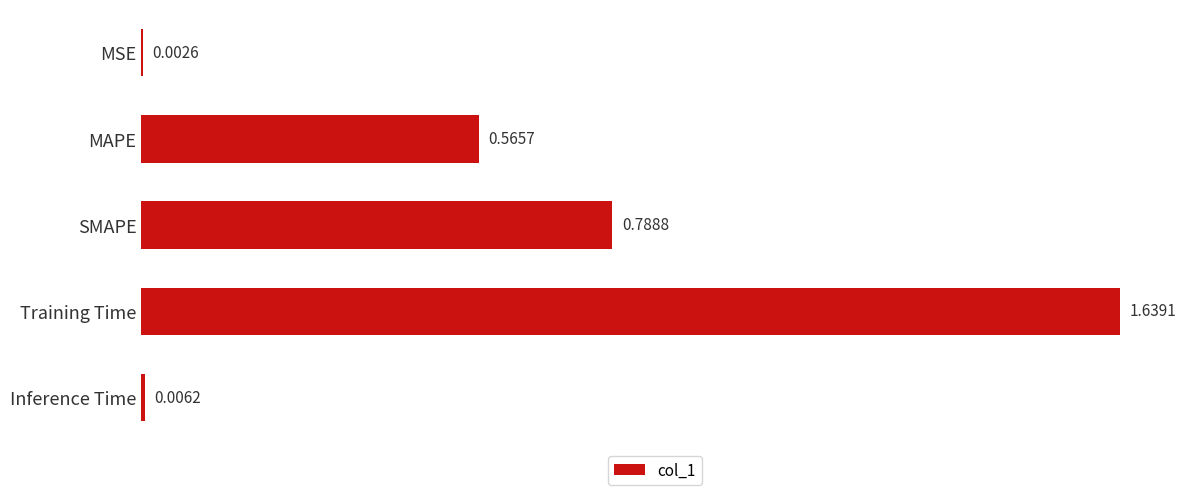

At which label is the value closest to 0?

MSE